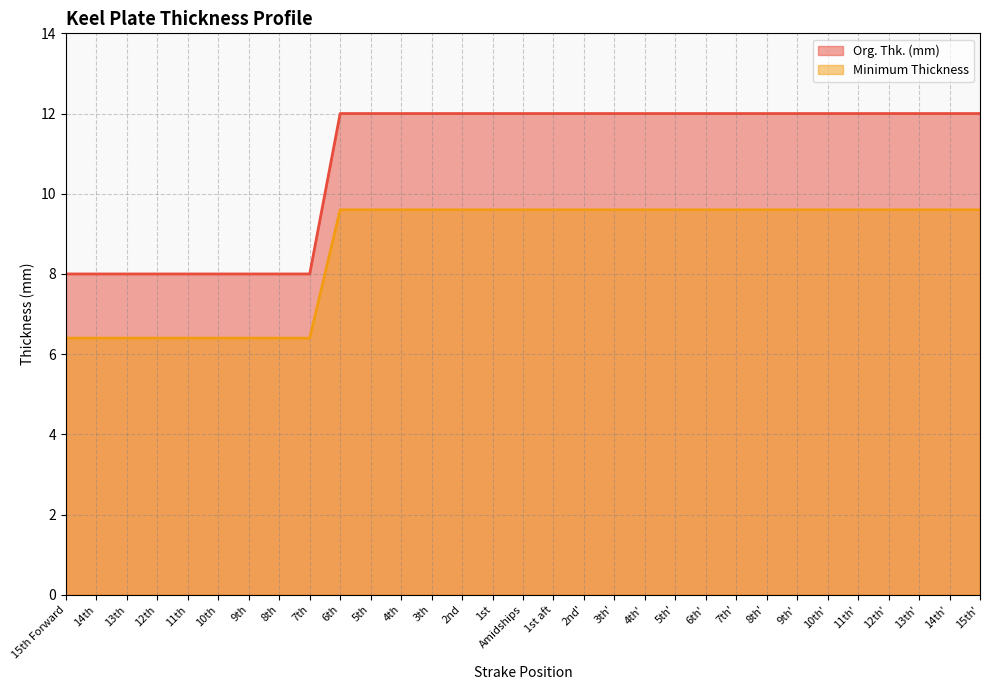

Which label corresponds to the largest value in the chart?

6th